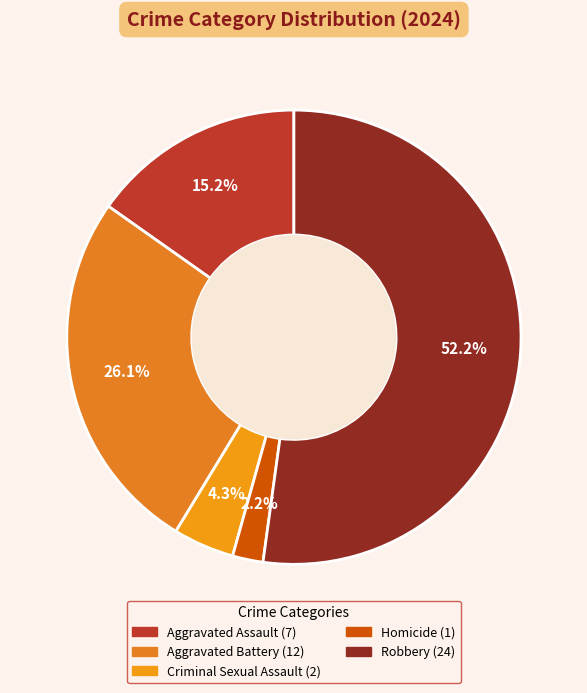

Is there any slice that represents more than half of the pie?

Yes